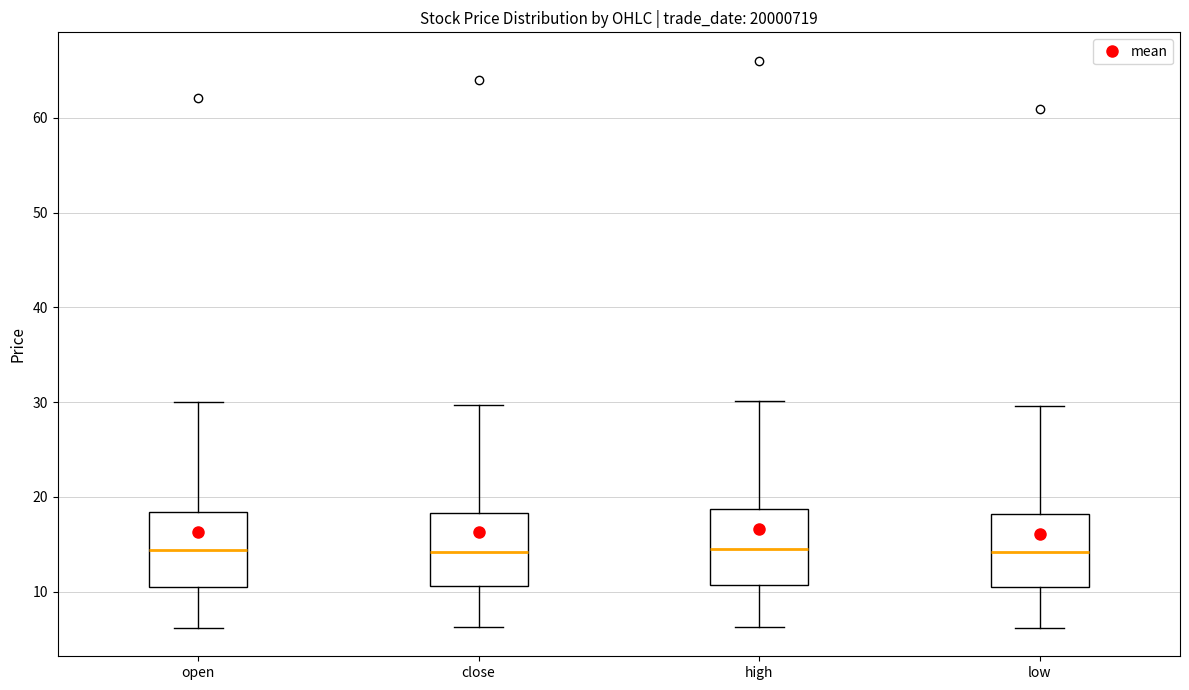

Reading left to right, transcribe this box plot: for each box, give where its median line is, the range the box spans, and where its two whiskers end, as read against the y-axis. The values are not printed on the chart, so give them approximately, as read against the axis.

open: median 14, box 10 to 18, whiskers 6 to 30
close: median 14, box 11 to 18, whiskers 6 to 30
high: median 14, box 11 to 19, whiskers 6 to 30
low: median 14, box 10 to 18, whiskers 6 to 30